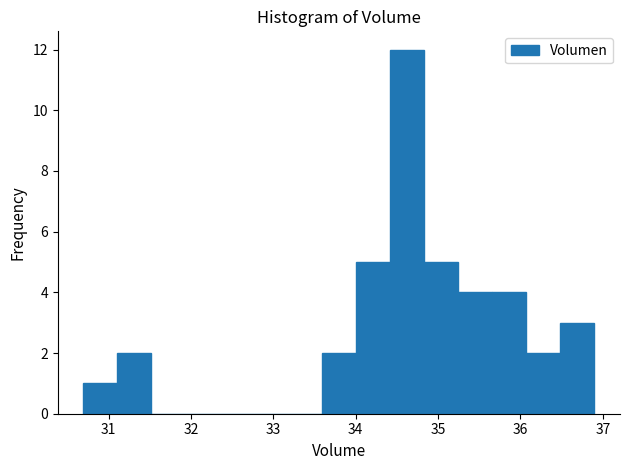

Reading left to right, transcribe this chart: for each bar, give the range it covers on the x-axis and its height. Neither the bar edges nor the heights are printed on the chart, so give them approximately, as read against the axes.

30.7 to 31.1: 1
31.1 to 31.5: 2
31.5 to 31.9: 0
31.9 to 32.3: 0
32.3 to 32.8: 0
32.8 to 33.2: 0
33.2 to 33.6: 0
33.6 to 34.0: 2
34.0 to 34.4: 5
34.4 to 34.8: 12
34.8 to 35.2: 5
35.2 to 35.7: 4
35.7 to 36.1: 4
36.1 to 36.5: 2
36.5 to 36.9: 3